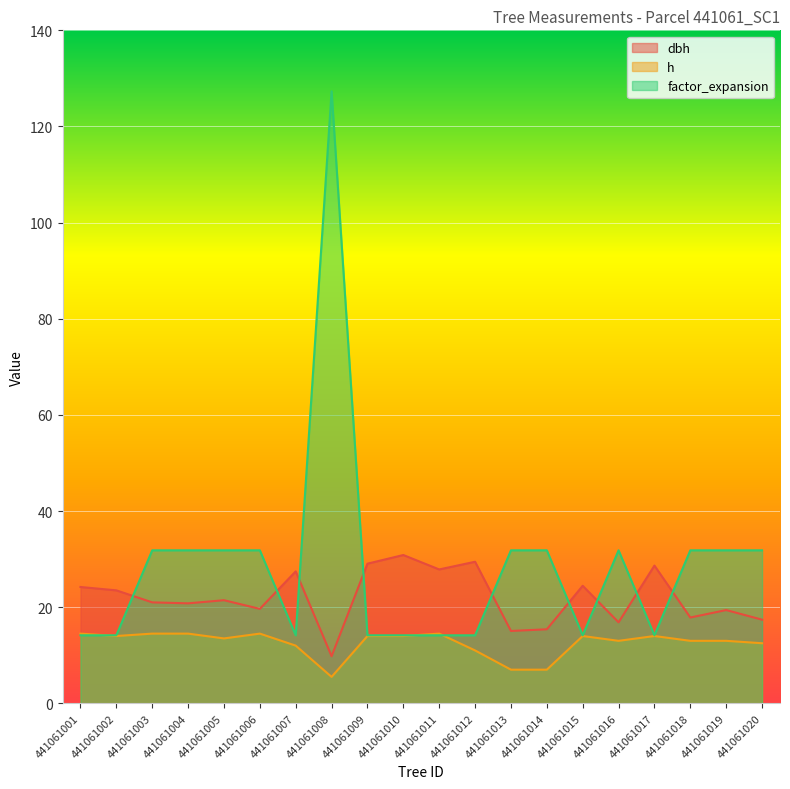

What are all the series names shown in the legend?

dbh, h, factor_expansion